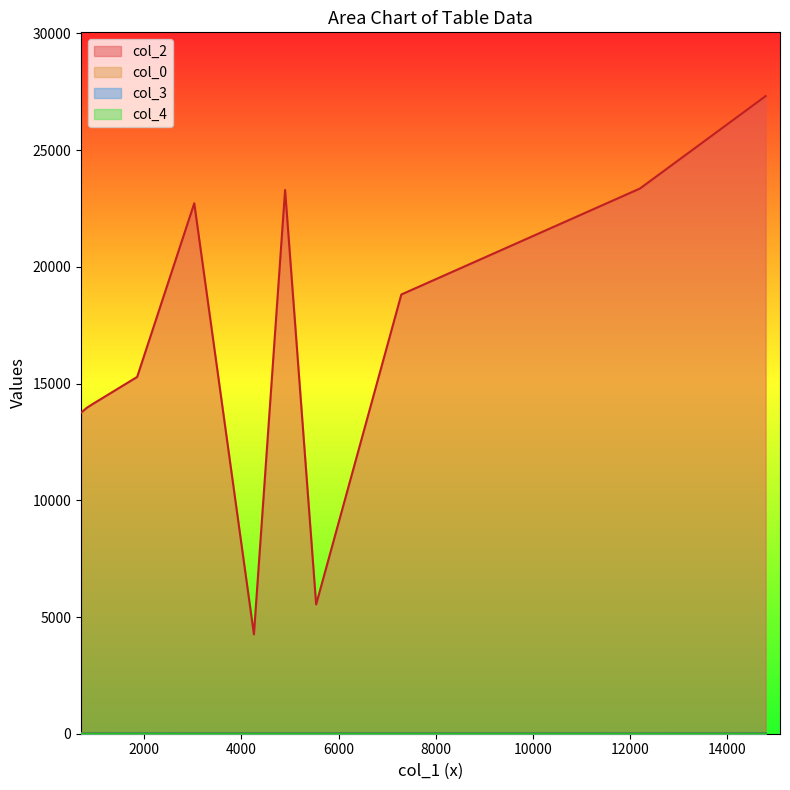

Does the chart display data point markers on the line(s)?

No